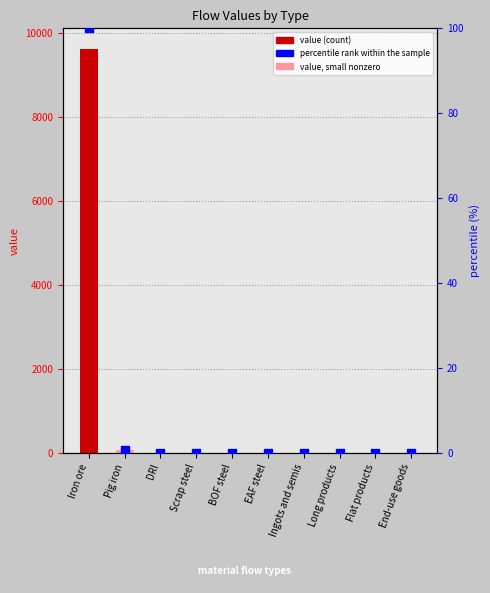

At how many categories does at least one series exceed 4840?

1